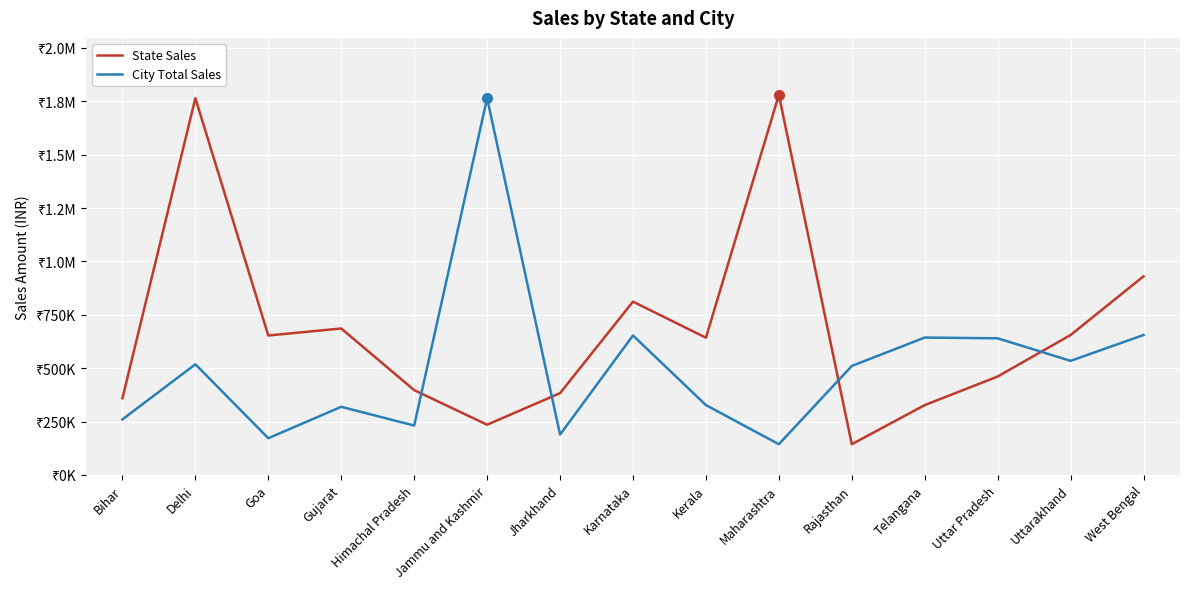

Reading left to right, extract all data points from this chart.

State Sales: 359030	1764426	652865	685672	396905	234890	382835	811461	642484	1779810	143611	326784	460770	655124	929958
City Total Sales: 259971	517965	171788	318710	231032	1764426	188769	652865	326784	143611	510157	643215	639673	534082	655124